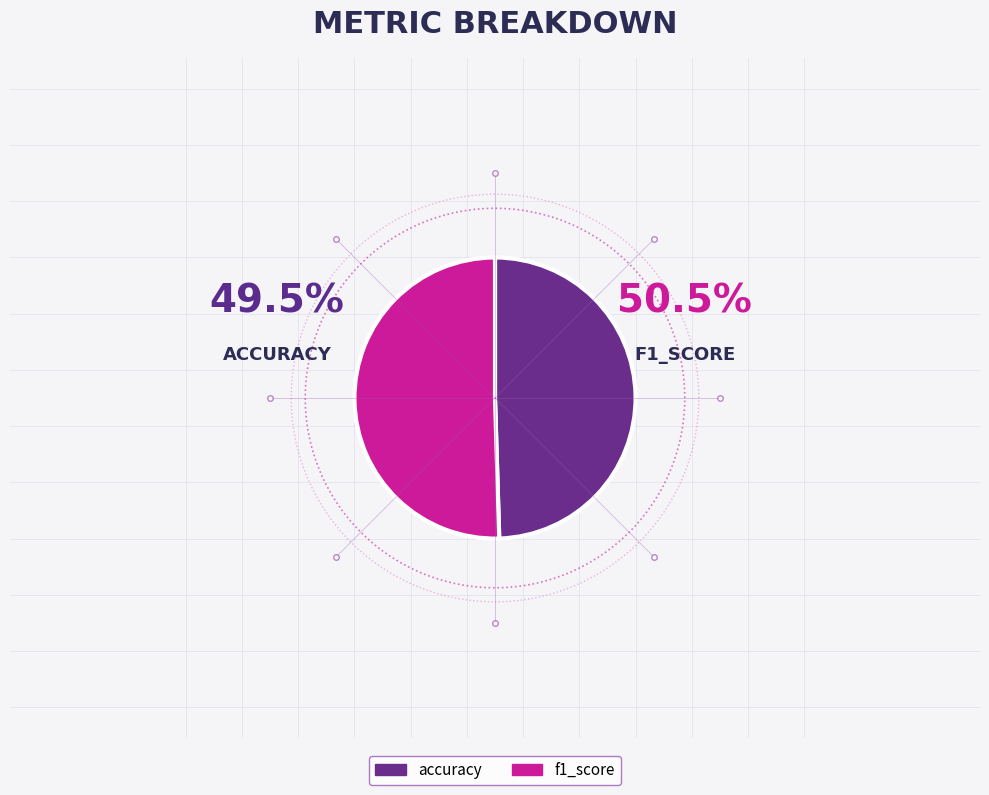

To the nearest percent, what percentage of the pie is accuracy?

50%